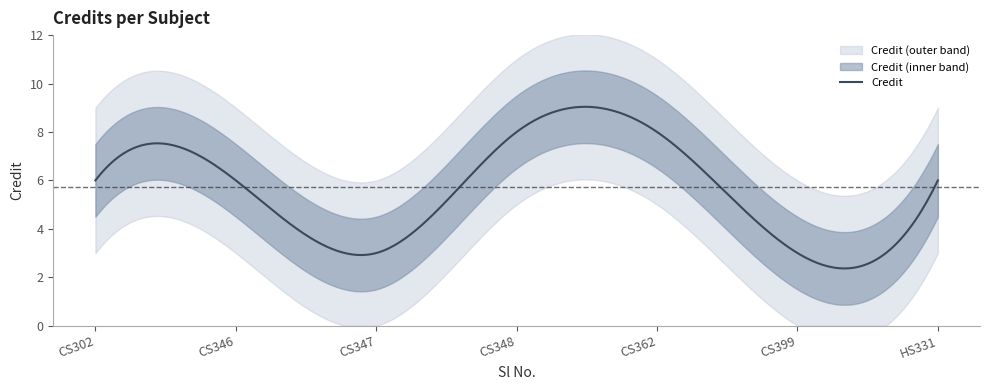

Read the value at 1.

6